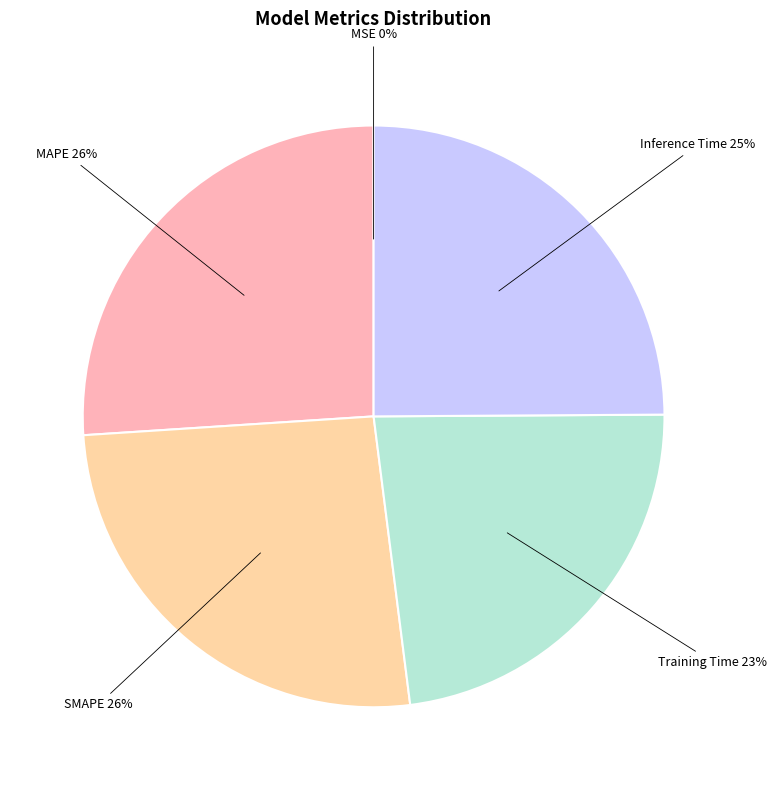

The Inference Time slice represents 25% of the pie. True or false?

True